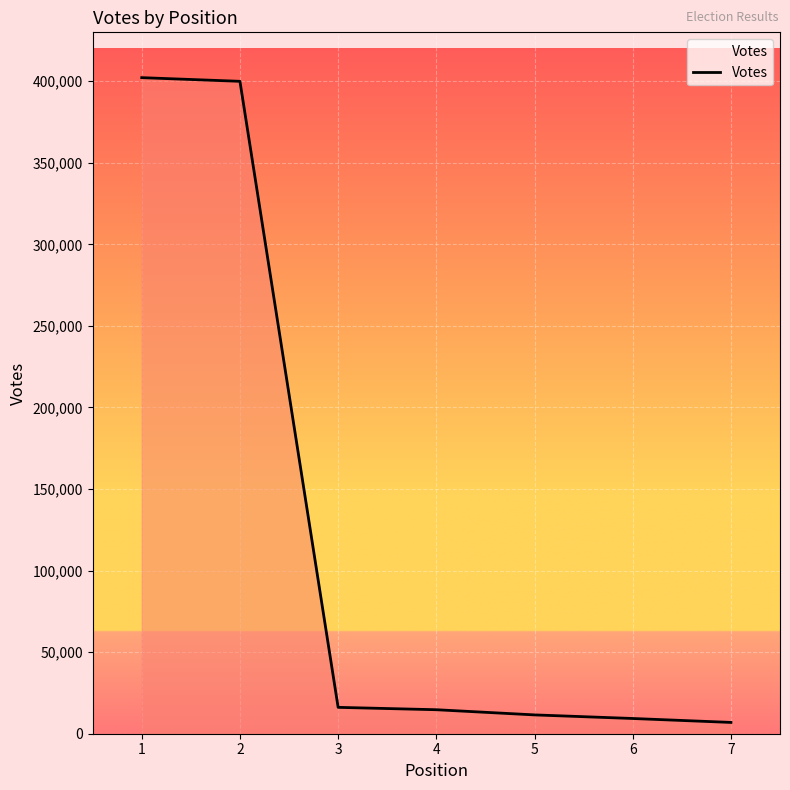

What is the greatest value displayed?

402213